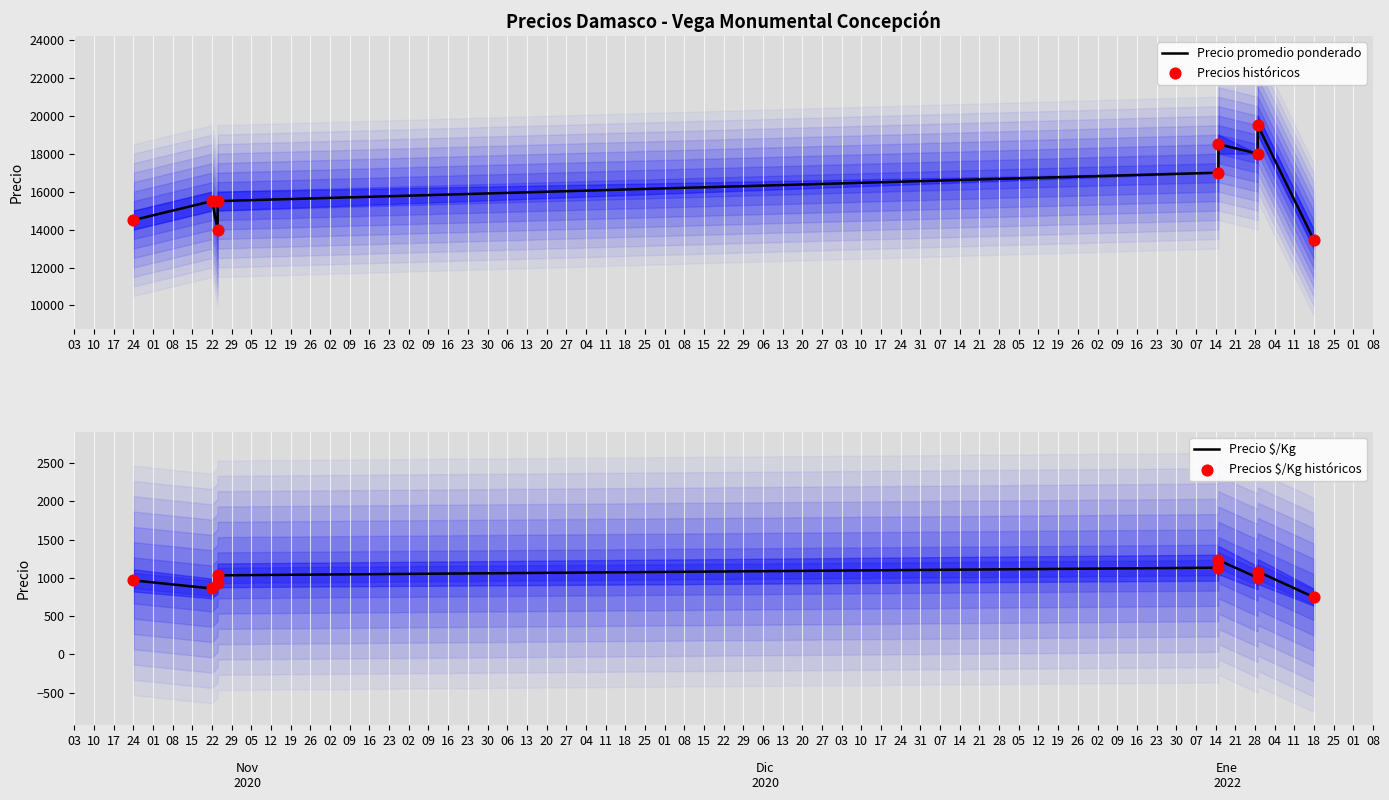

Which series contains the lowest Y value?

Precio $/Kg